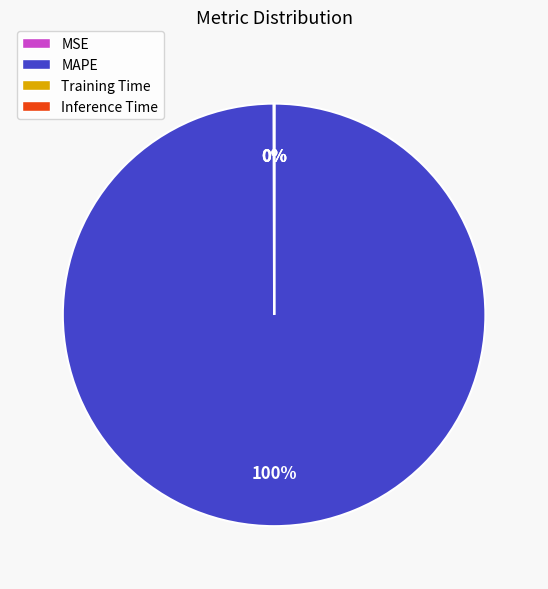

To the nearest percent, what percentage of the pie is MAPE?

100%